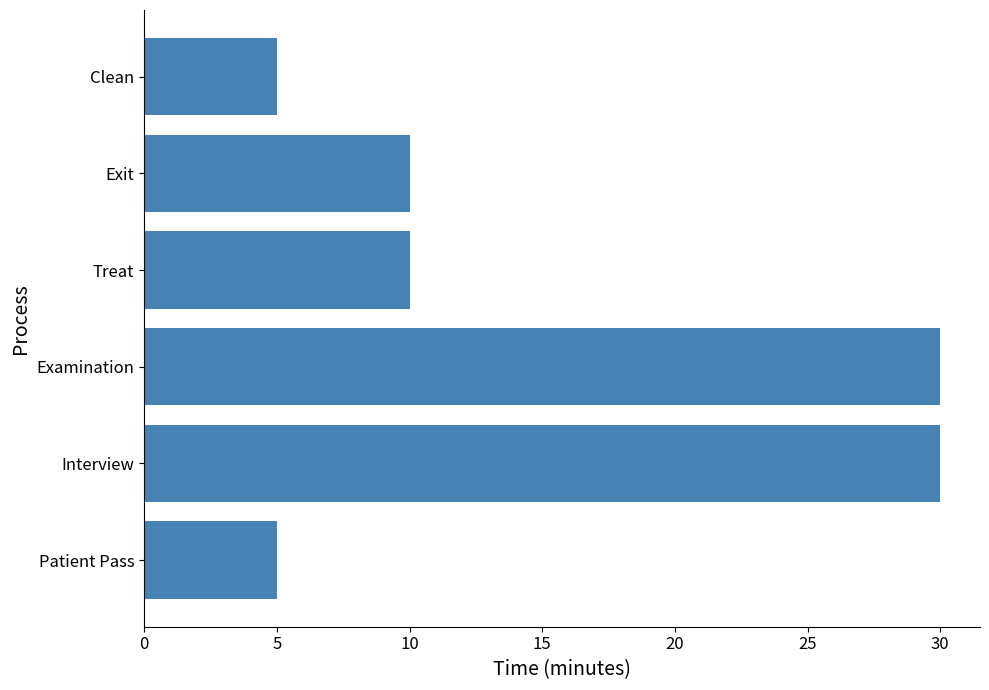

What is the change in value from Examination to Clean?

-25